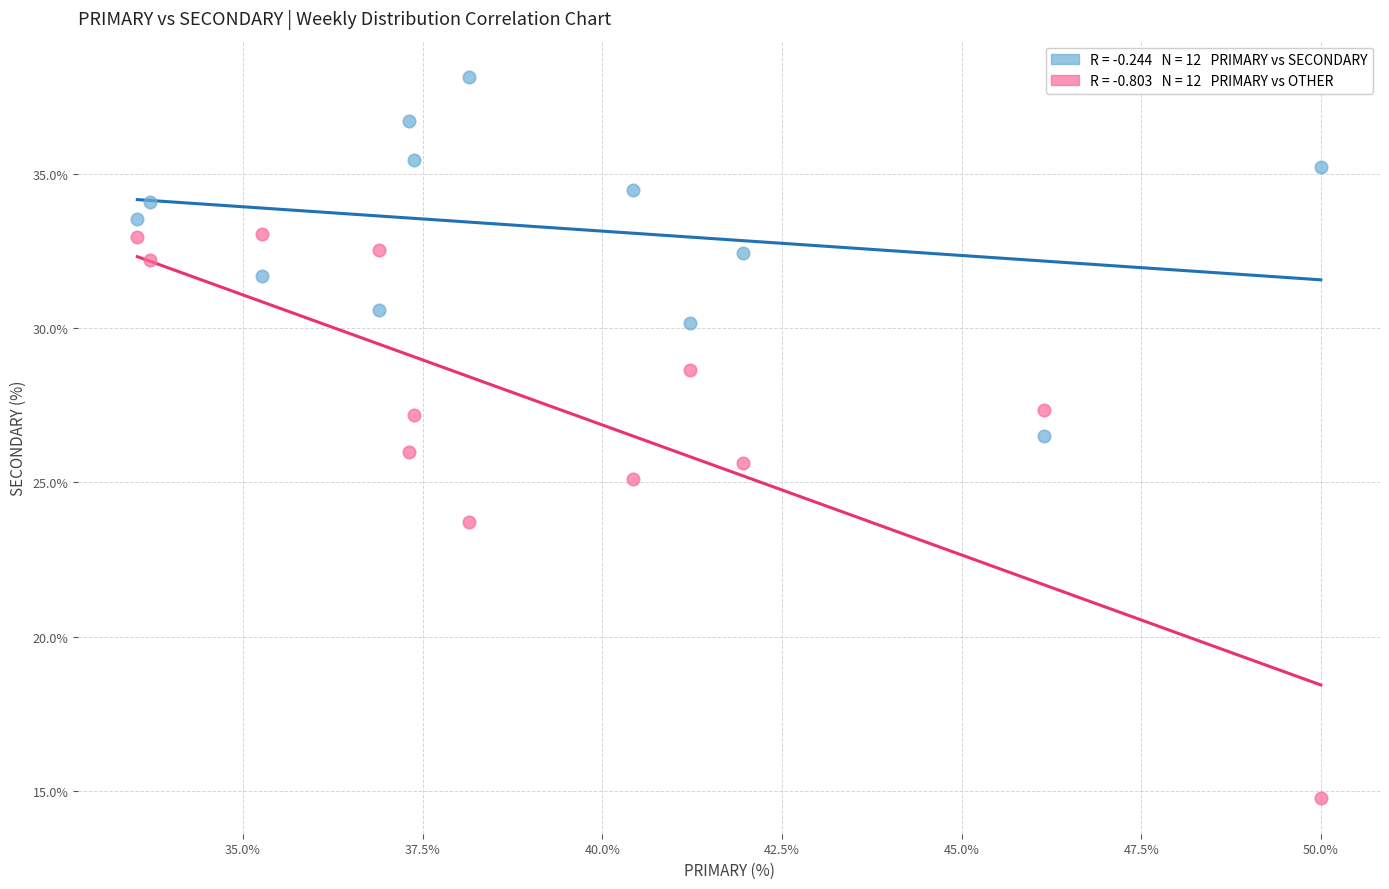

Across all data points, what is the range of X values (max minus min)?

16.5